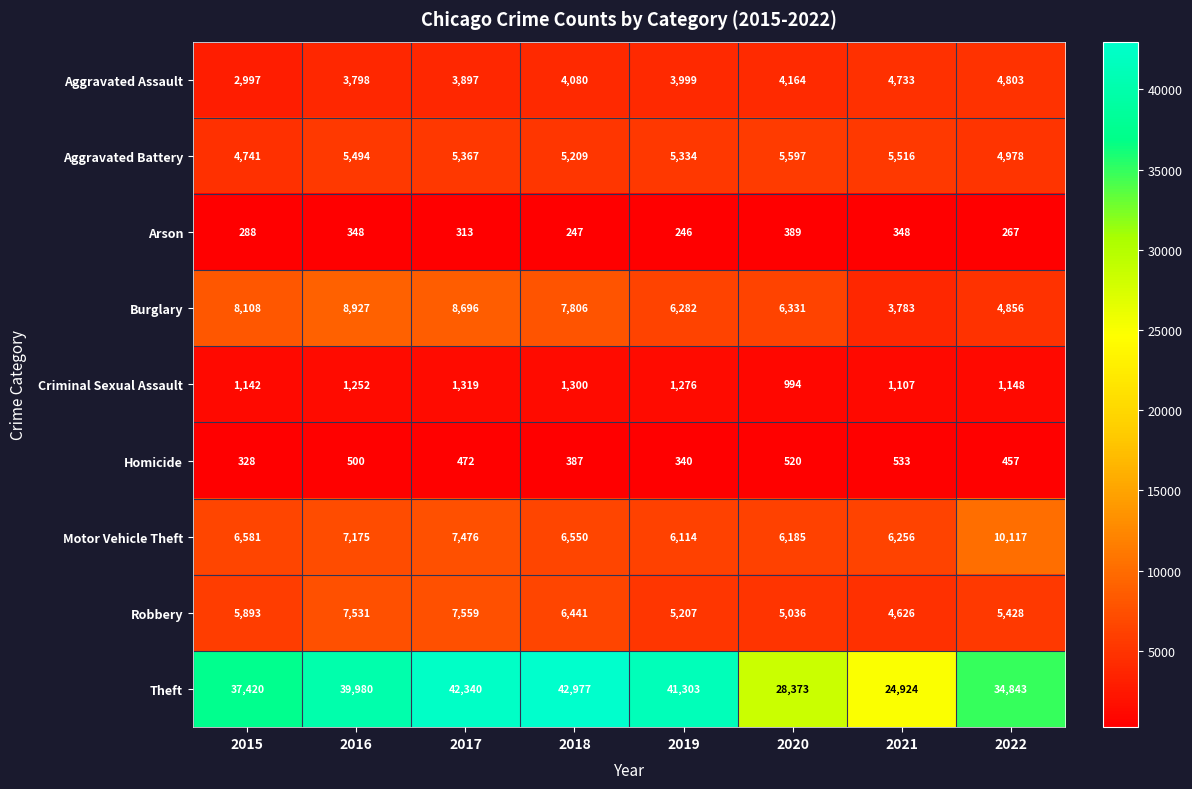

Is the value of Motor Vehicle Theft at 2016 greater than the value of Theft at 2020?

No